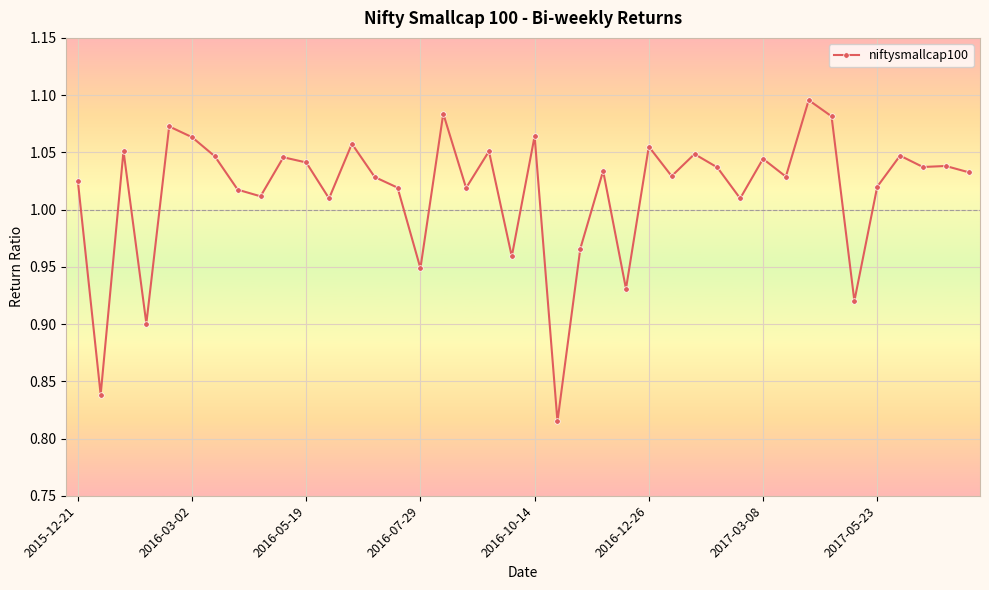

What is the difference between the maximum and minimum values?

0.3